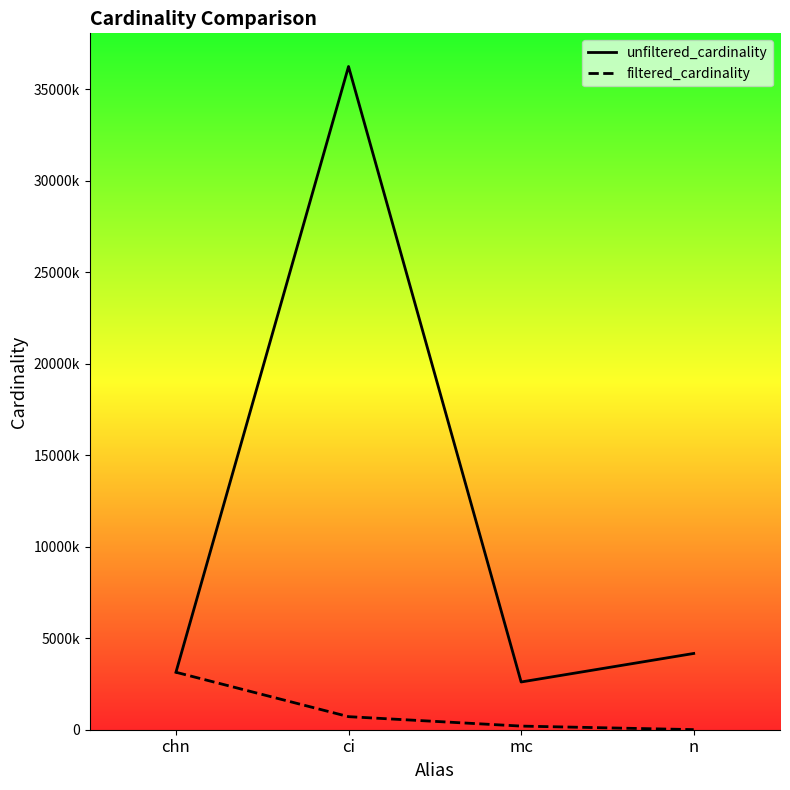

Where is the first local maximum for unfiltered_cardinality?

ci